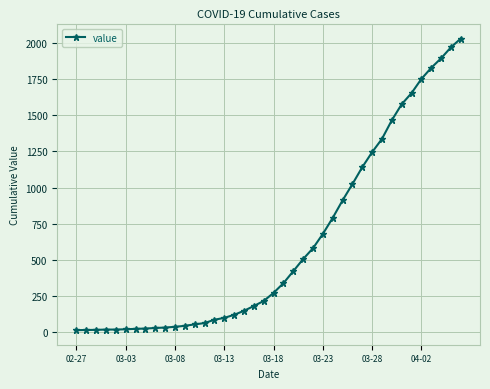

What is the maximum value shown in the chart?

2032